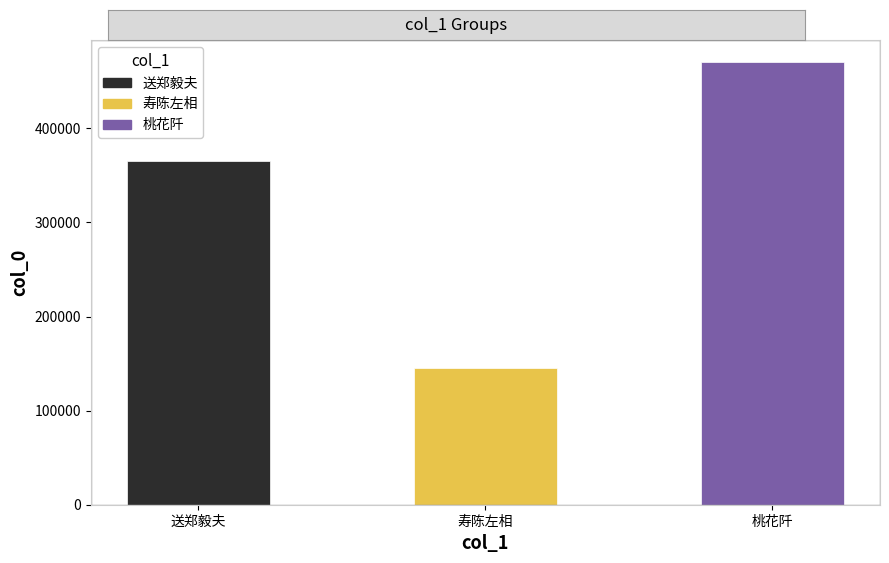

Between 桃花阡 and 寿陈左相, which is larger?

桃花阡